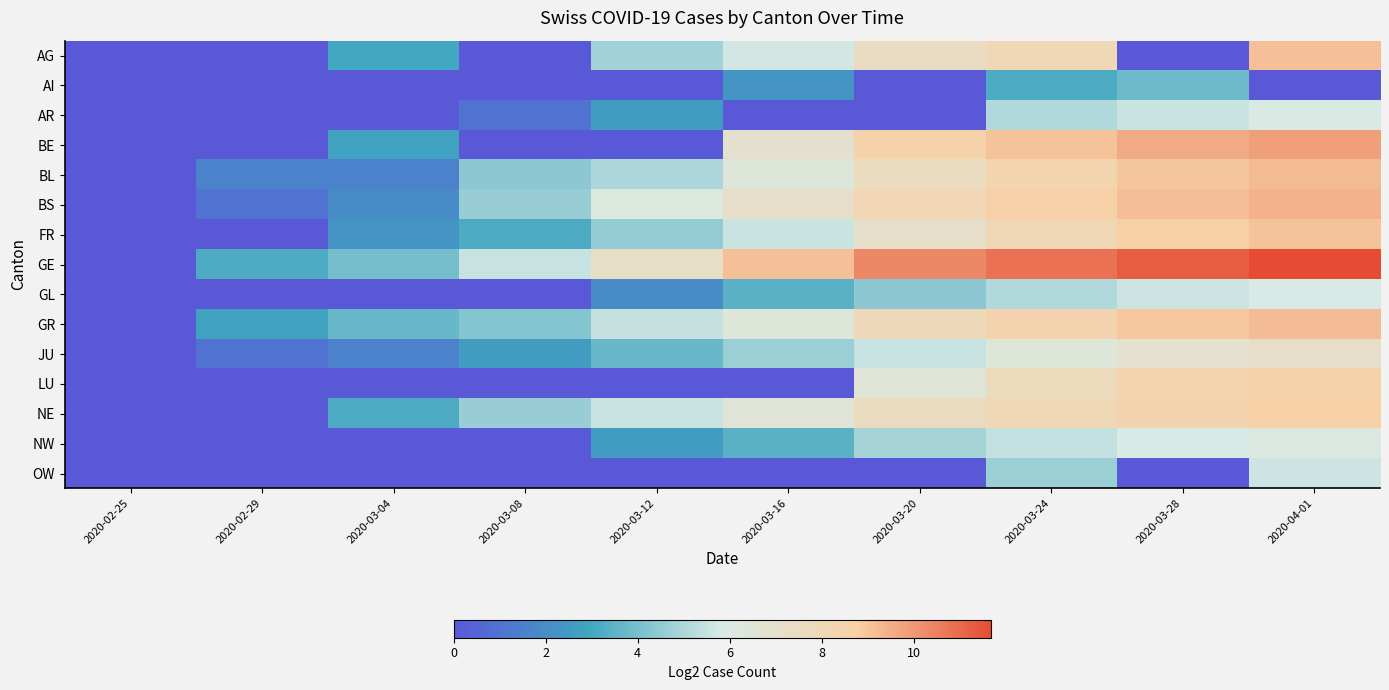

Which series has the widest spread of values?

GE